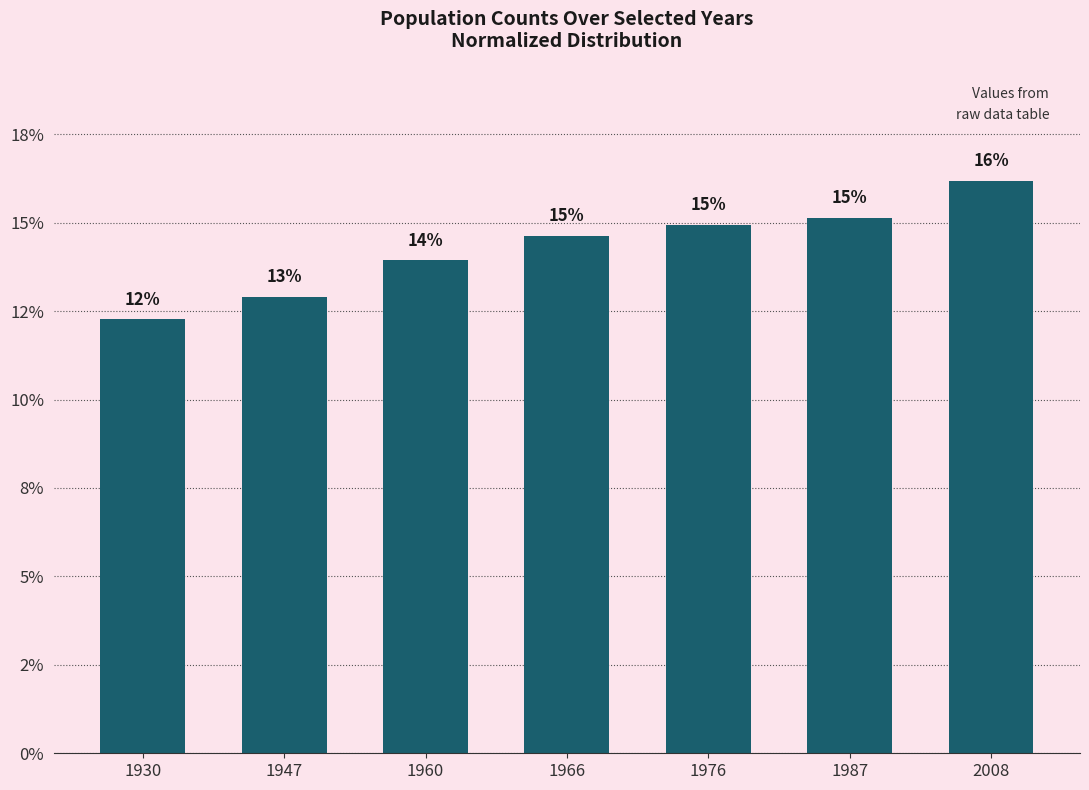

Are the bars horizontal?

No